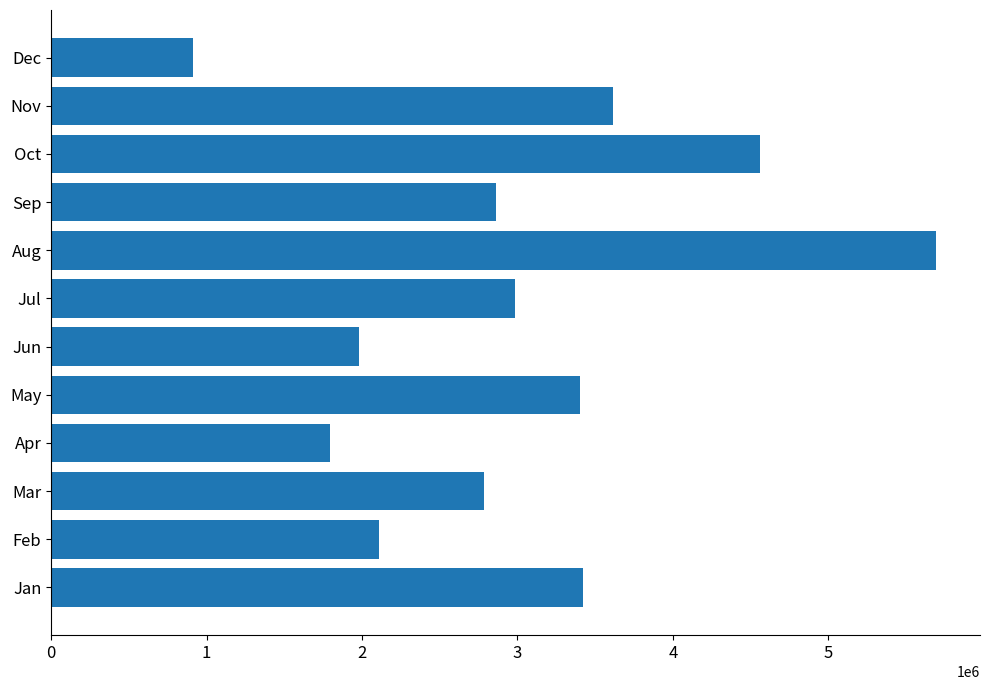

How many series are shown in this chart?

1